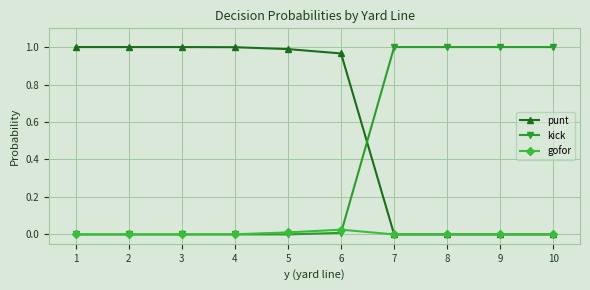

The punt series shows 0.0 at 8. True or false?

True